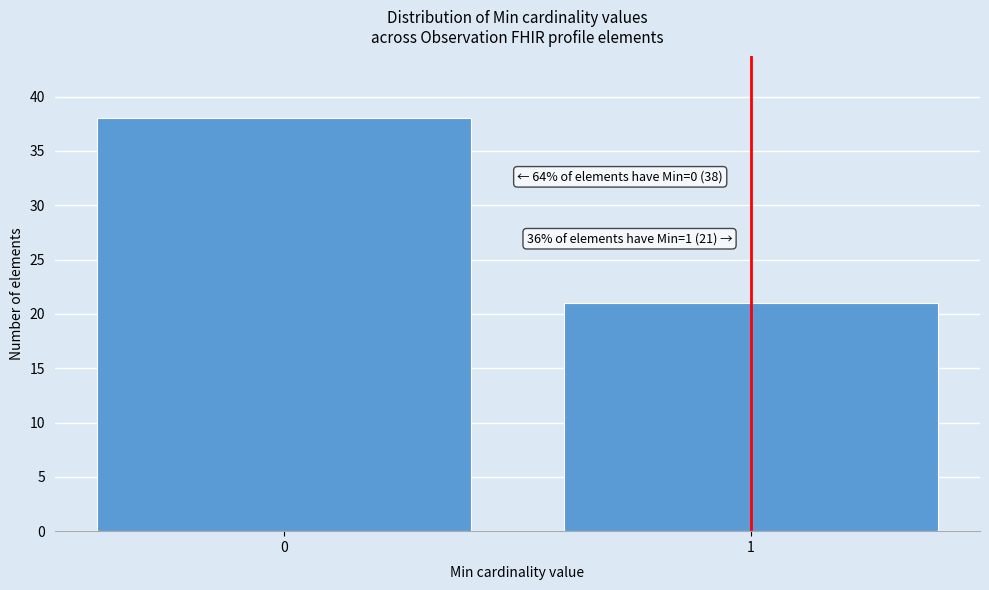

Reading right to left, extract all data points from this chart.

21	38